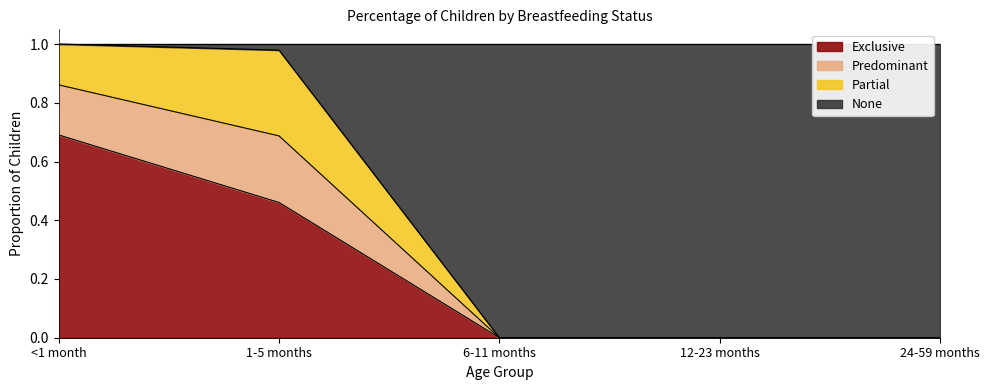

True or false: Exclusive has a value of -0.2 at 12-23 months.

False